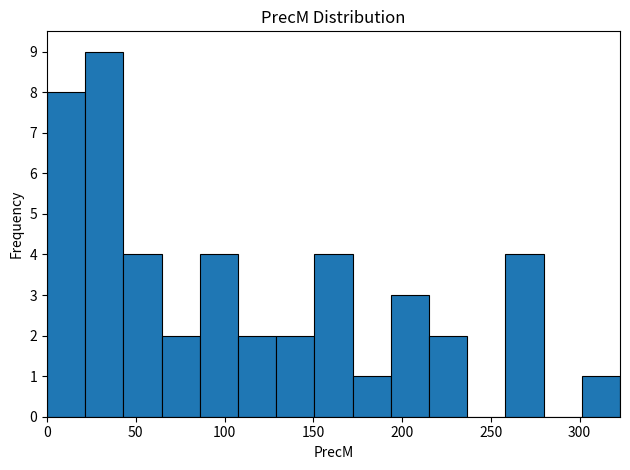

Reading left to right, transcribe this chart: for each bar, give the range it covers on the x-axis and its height. Neither the bar edges nor the heights are printed on the chart, so give them approximately, as read against the axes.

0 to 20: 8
20 to 45: 9
45 to 65: 4
65 to 85: 2
85 to 110: 4
110 to 130: 2
130 to 150: 2
150 to 170: 4
170 to 195: 1
195 to 215: 3
215 to 235: 2
235 to 260: 0
260 to 280: 4
280 to 300: 0
300 to 325: 1